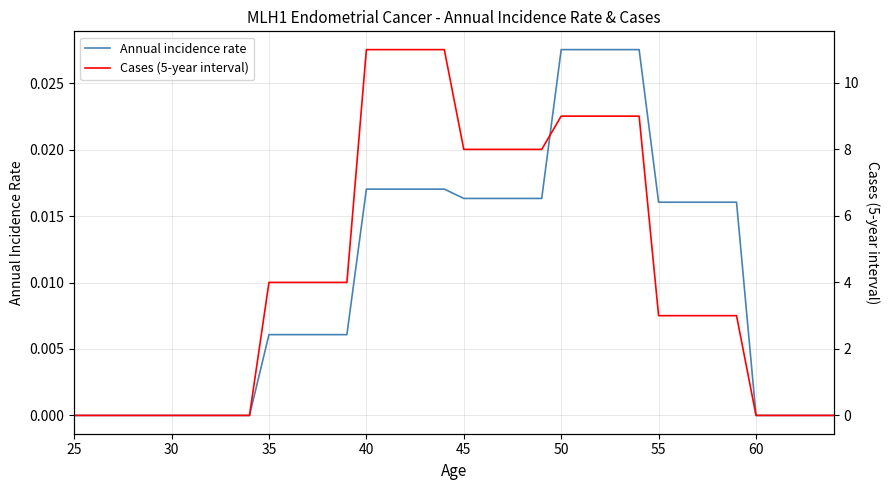

True or false: Annual incidence rate and Cases (5-year interval) cross at least once.

False